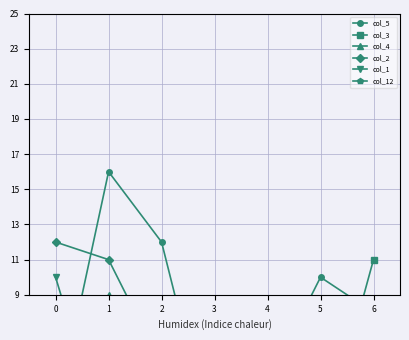

Does the chart display data point markers on the line(s)?

Yes